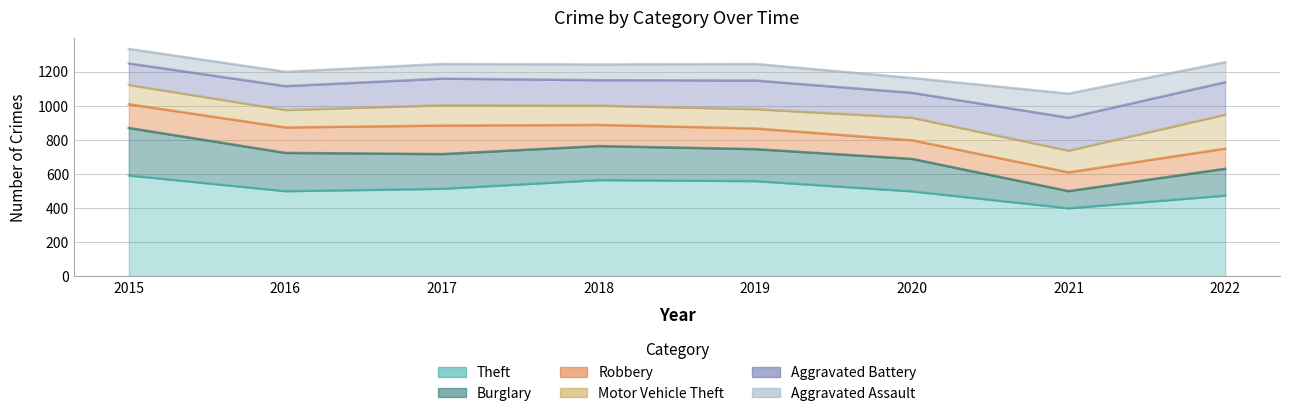

What is the difference between the second highest and minimum values in the Aggravated Assault series?

33